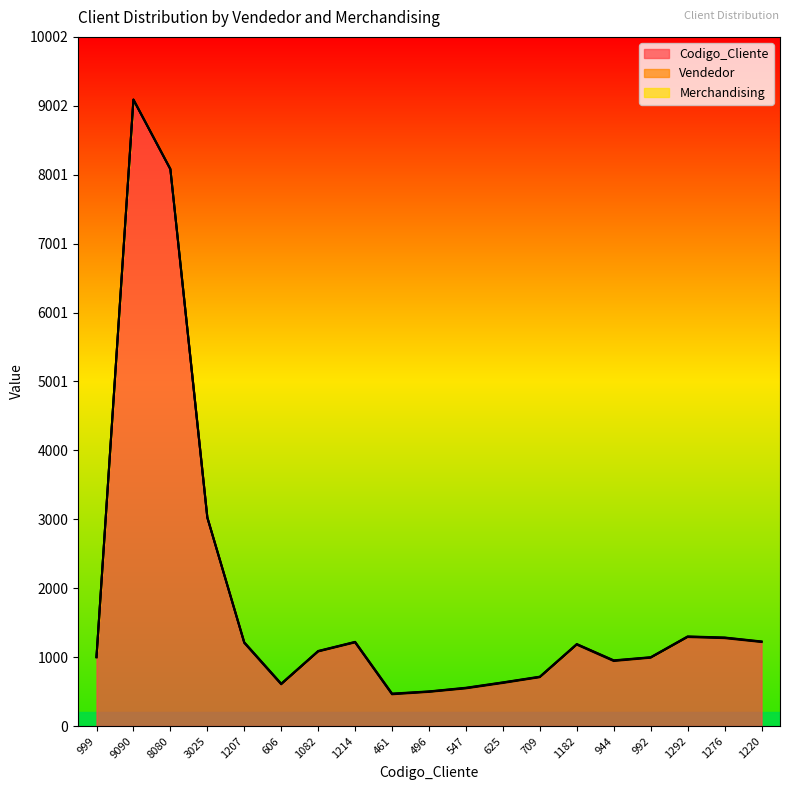

True or false: Codigo_Cliente has a value of 9090 at 9090.

True